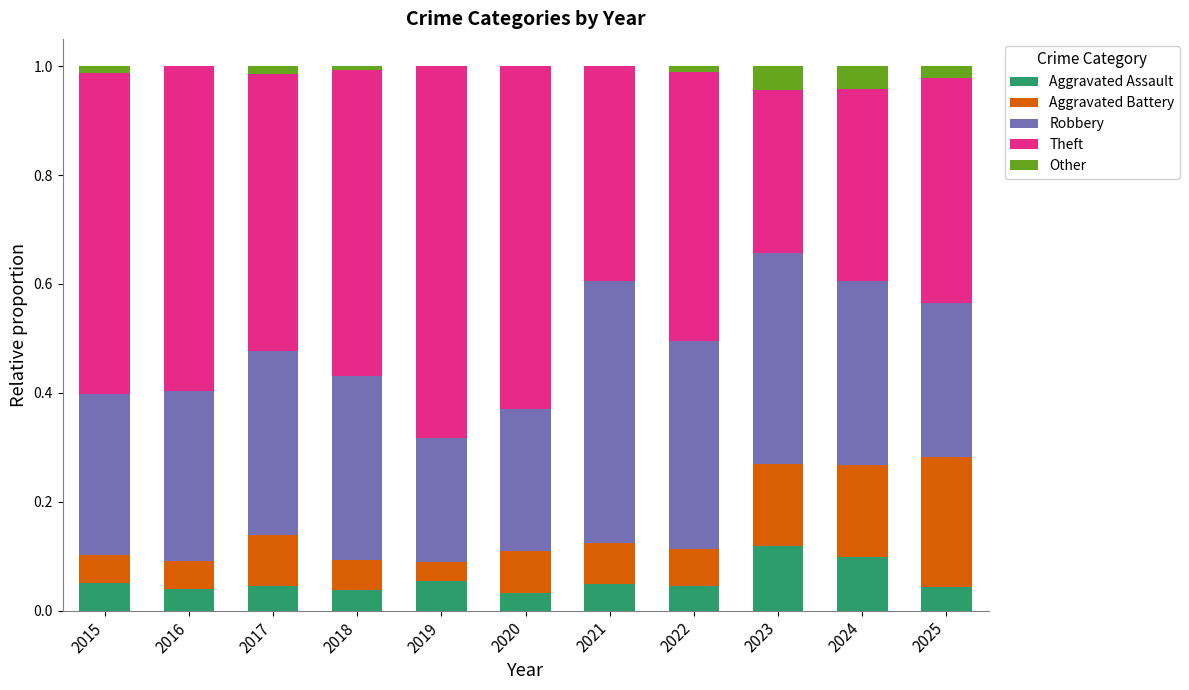

What is the total value across all series at 2016?

1.0